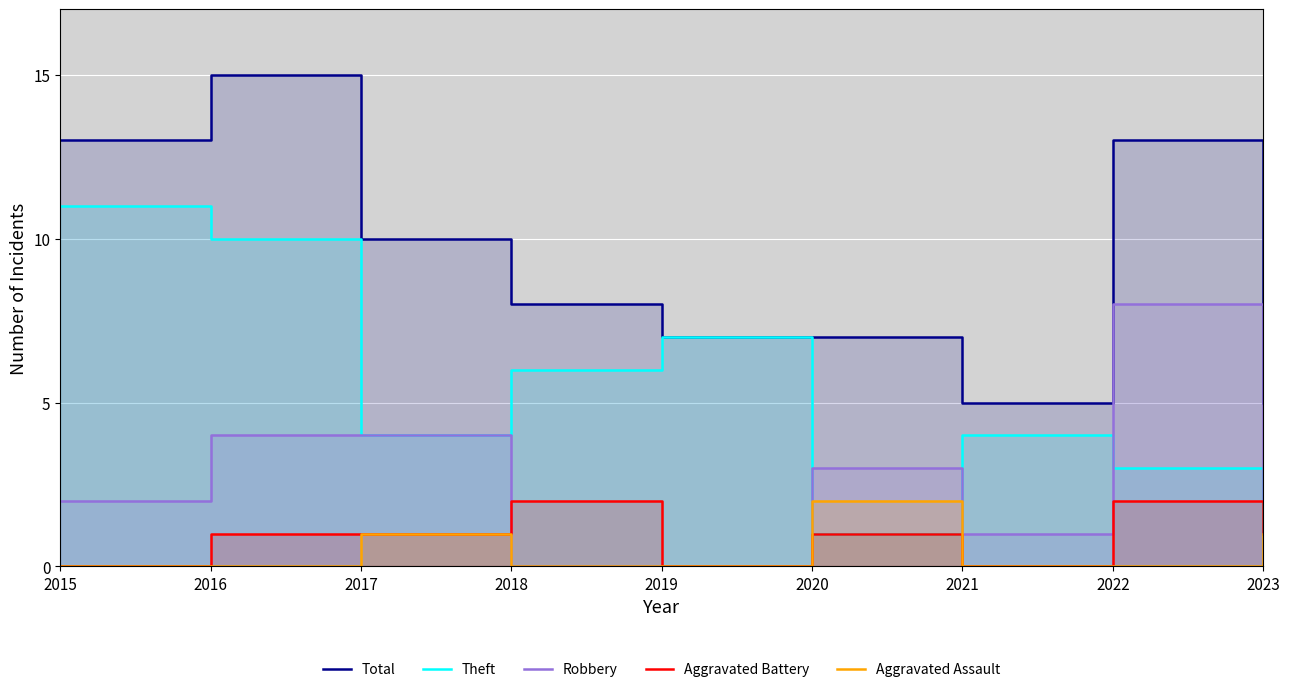

How many values in the Aggravated Assault series exceed 0?

3